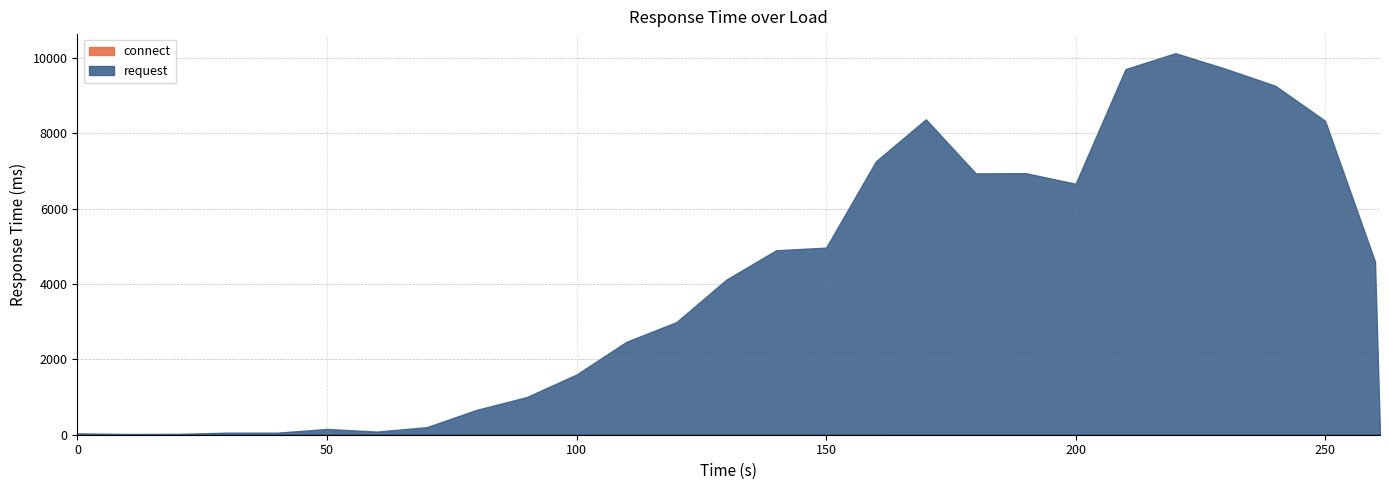

What is the spread (max minus min) of values at 10?

17.0